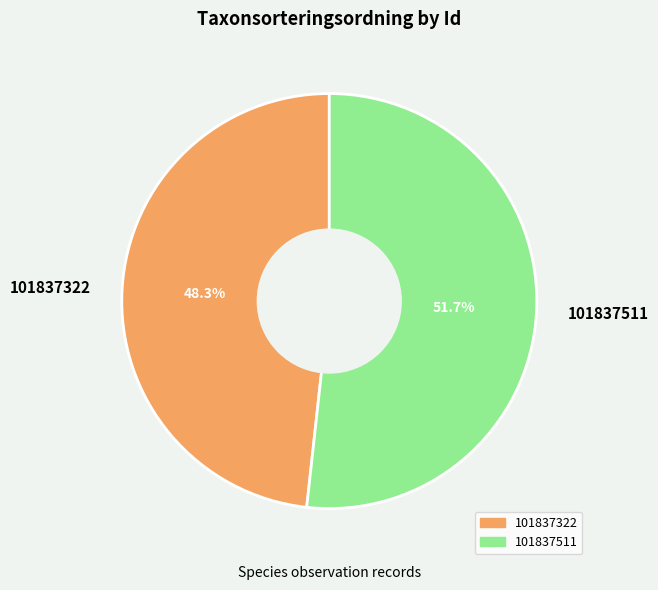

Does 101837322 represent more than half of the total?

No